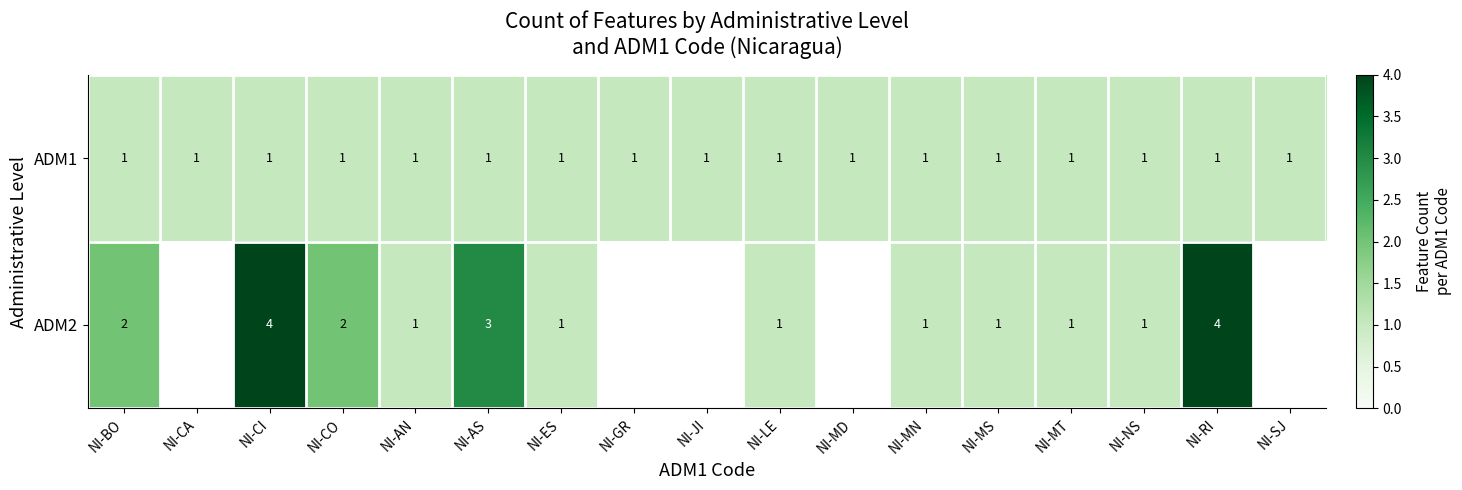

Is it true that ADM1 equals 0 at NI-NS?

False